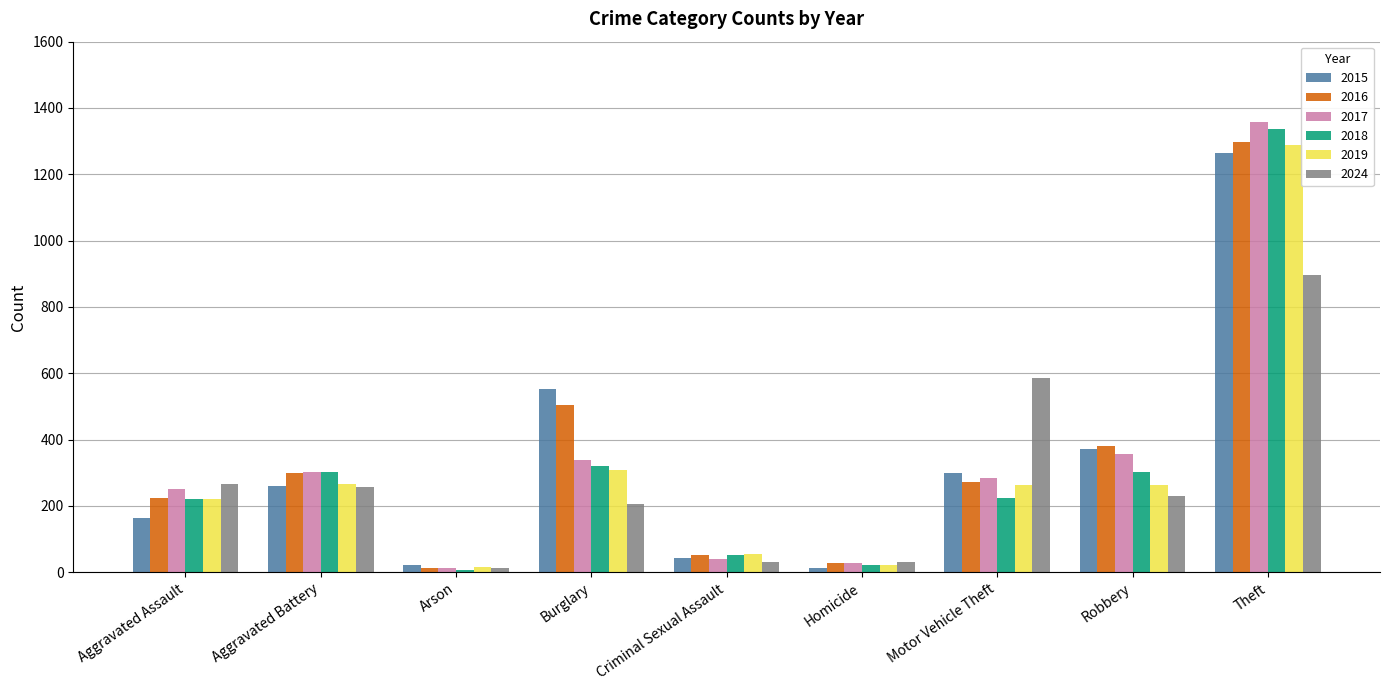

What is the difference between the highest and lowest values at Homicide?

17